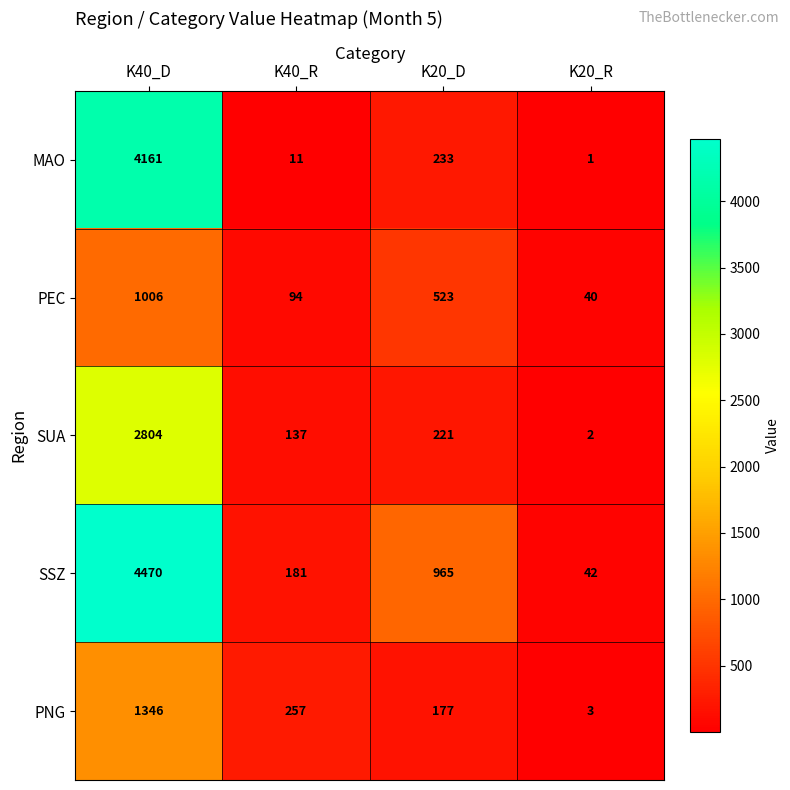

Rank the series by their maximum value, from lowest to highest.

PEC, PNG, SUA, MAO, SSZ